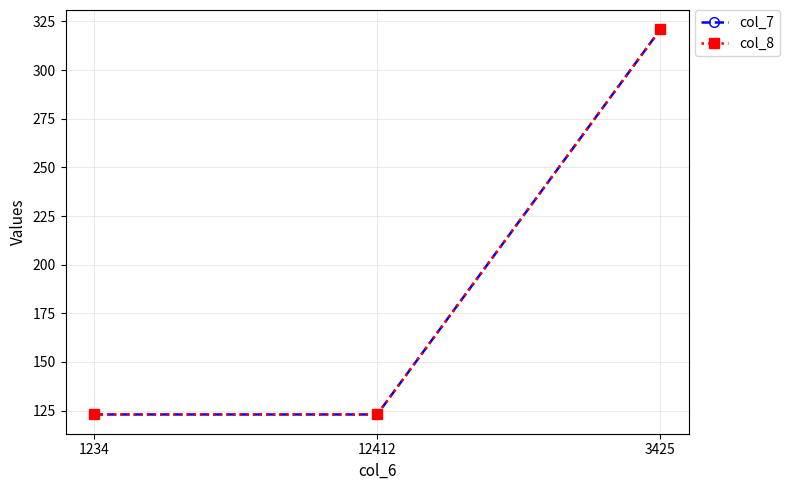

Which series changed the most between 1234 and 12412?

col_7